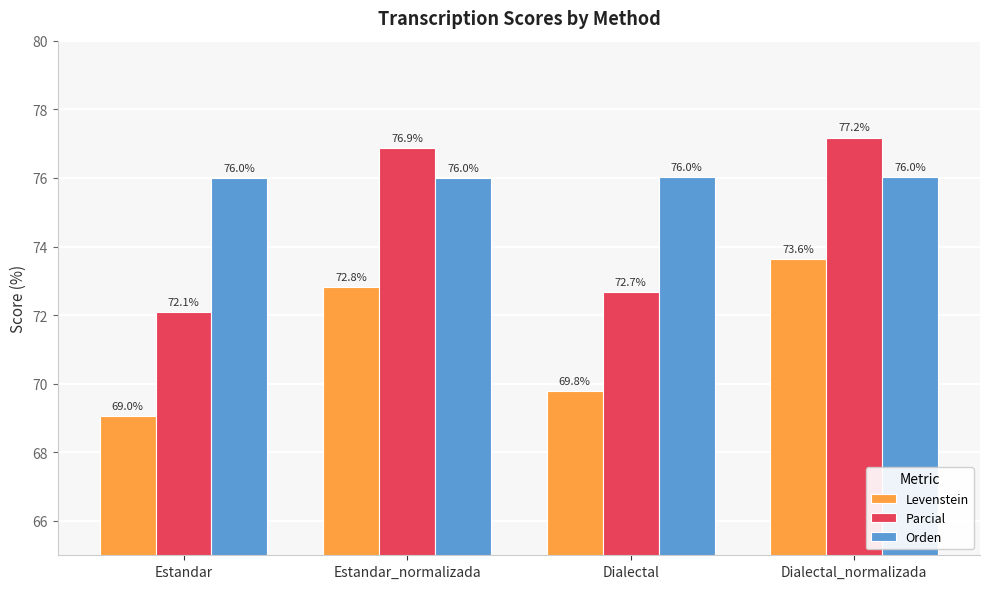

What is the difference between the highest and lowest values at Dialectal_normalizada?

3.5